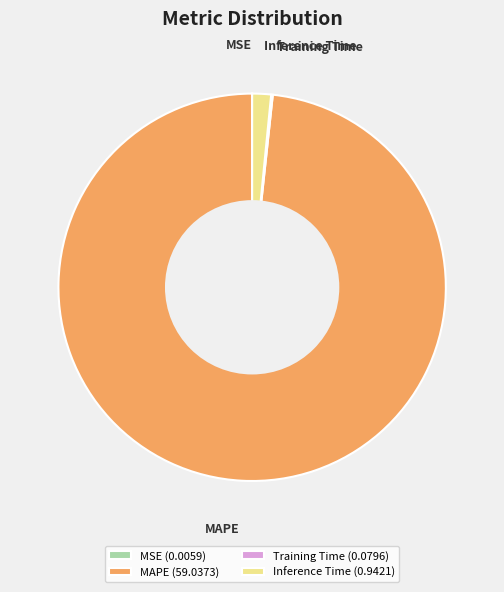

The MAPE (59.0373) slice represents 98% of the pie. True or false?

True